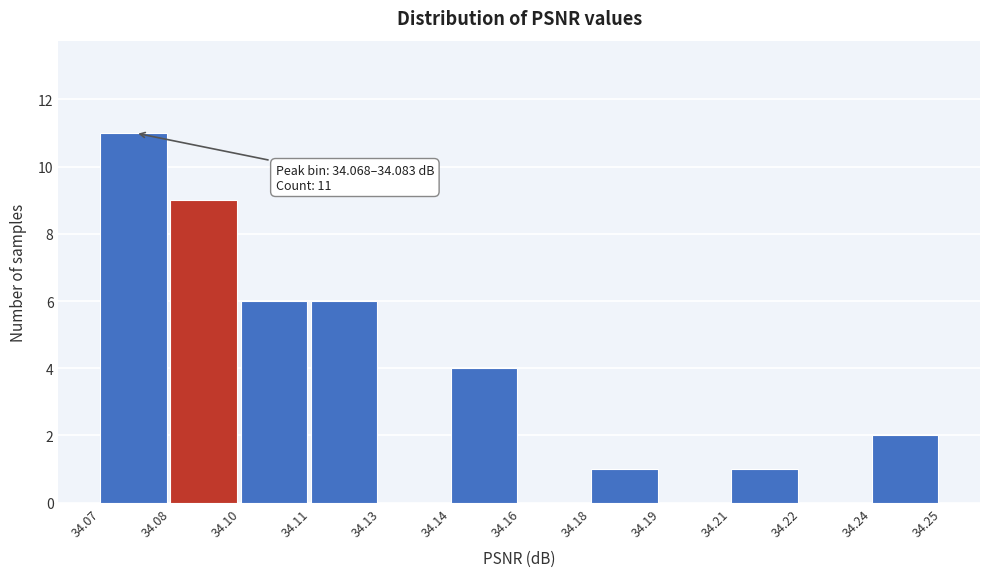

What is the ratio of the value at 34.11 to the value at 34.08?

0.7